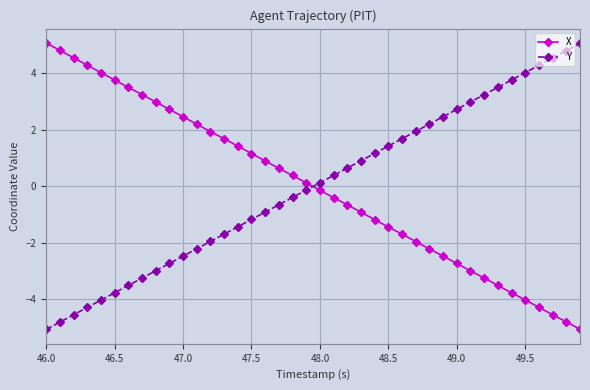

True or false: X has more than 2 points higher than both neighbors.

False